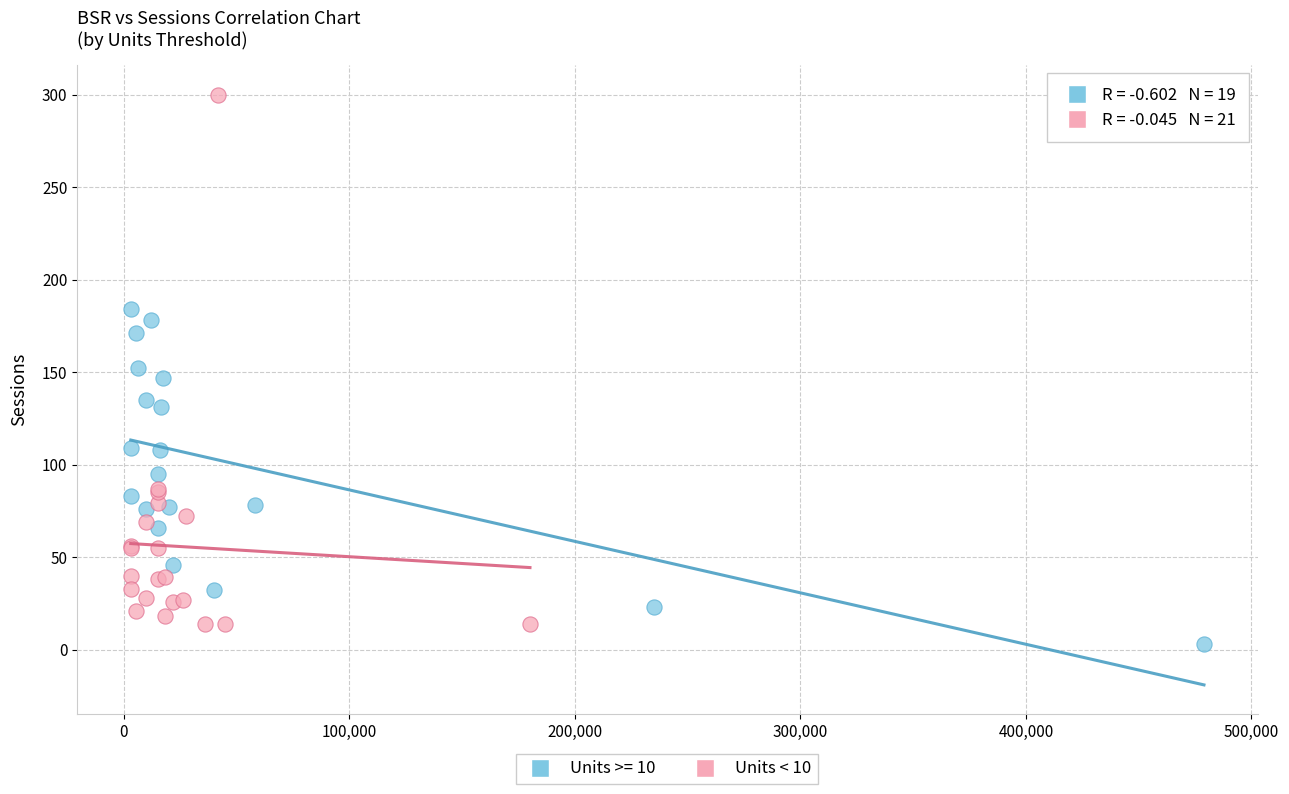

Which series reaches the maximum Y coordinate?

Units < 10